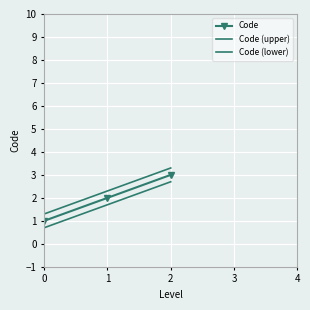

What are all the series names shown in the legend?

Code, Code (upper), Code (lower)